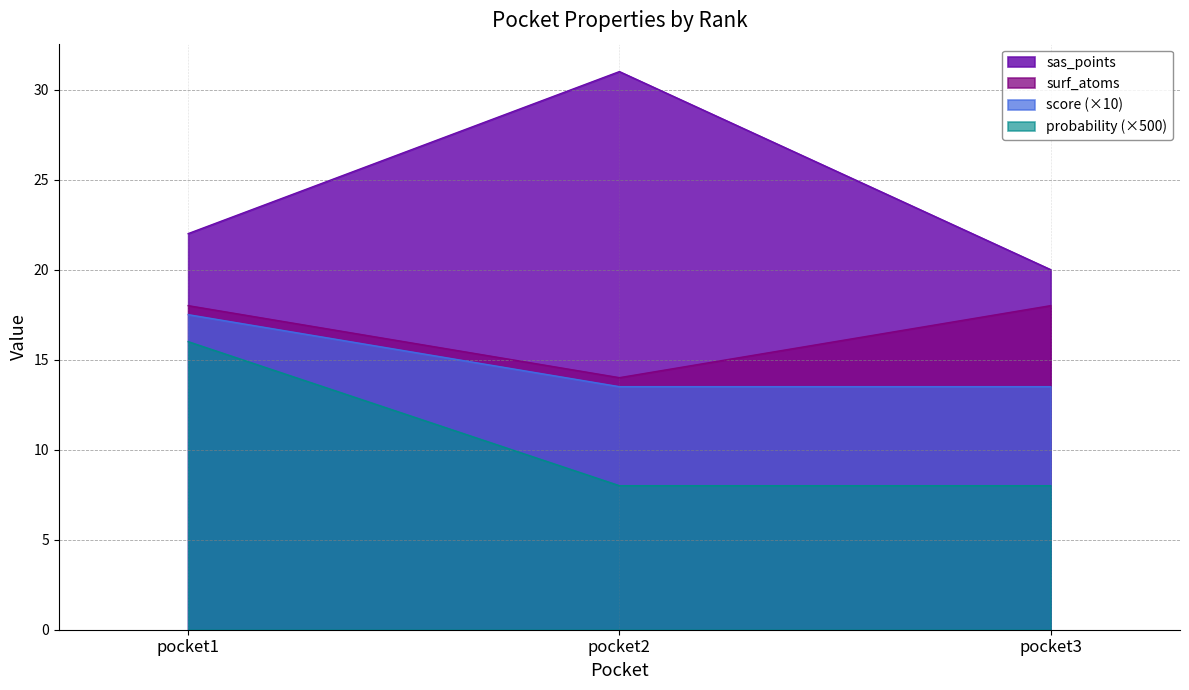

What is the minimum value for surf_atoms?

14.0